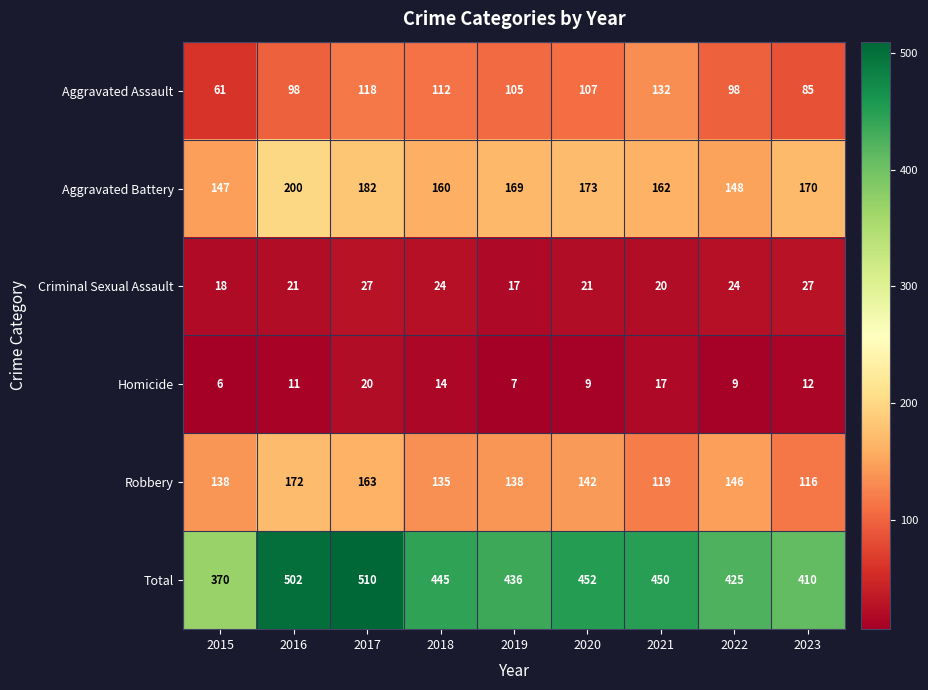

Read the Robbery value at 2016, to the nearest 5.

170